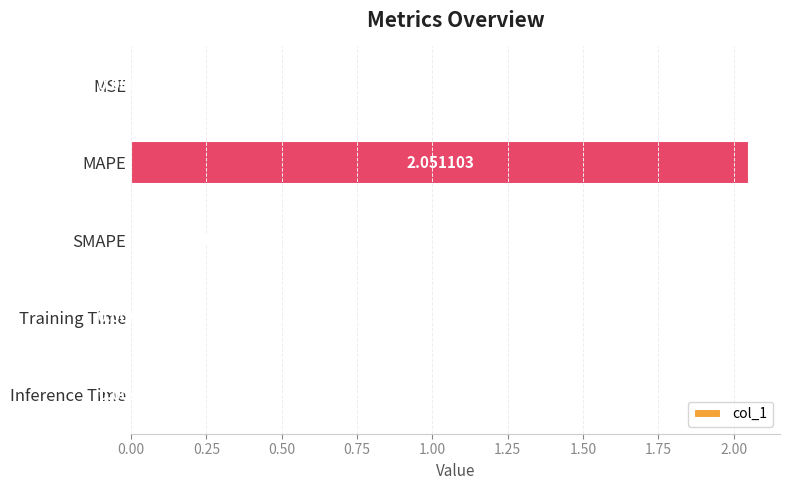

Which has a higher value, Training Time or Inference Time?

Inference Time